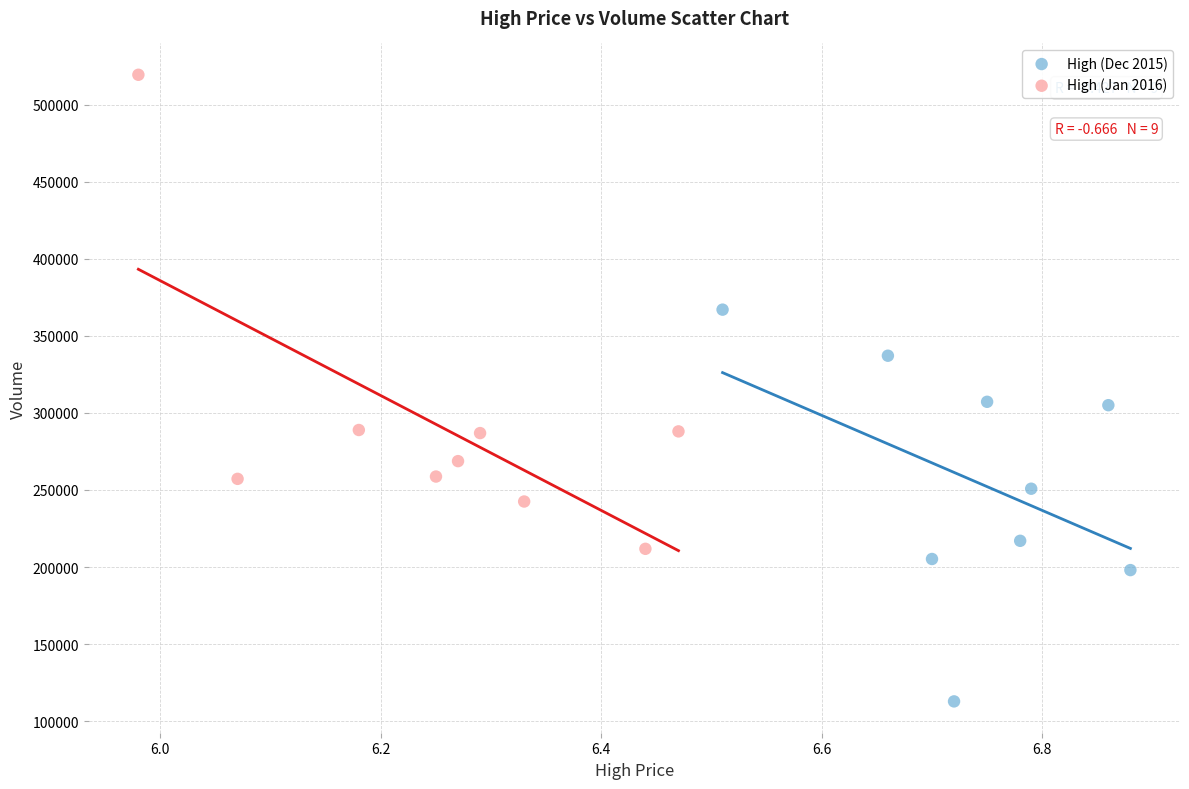

Which series reaches the maximum Y coordinate?

High (Jan 2016)